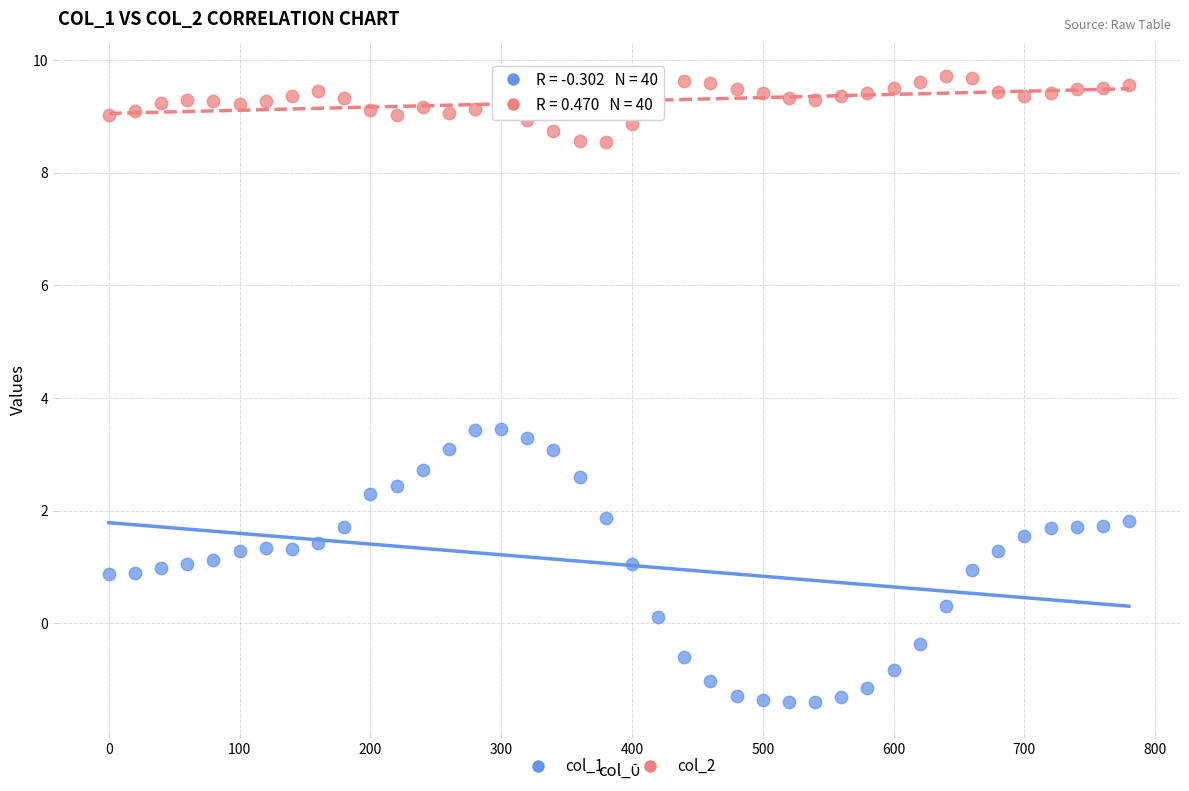

Across all data points, what is the range of Y values (max minus min)?

11.1